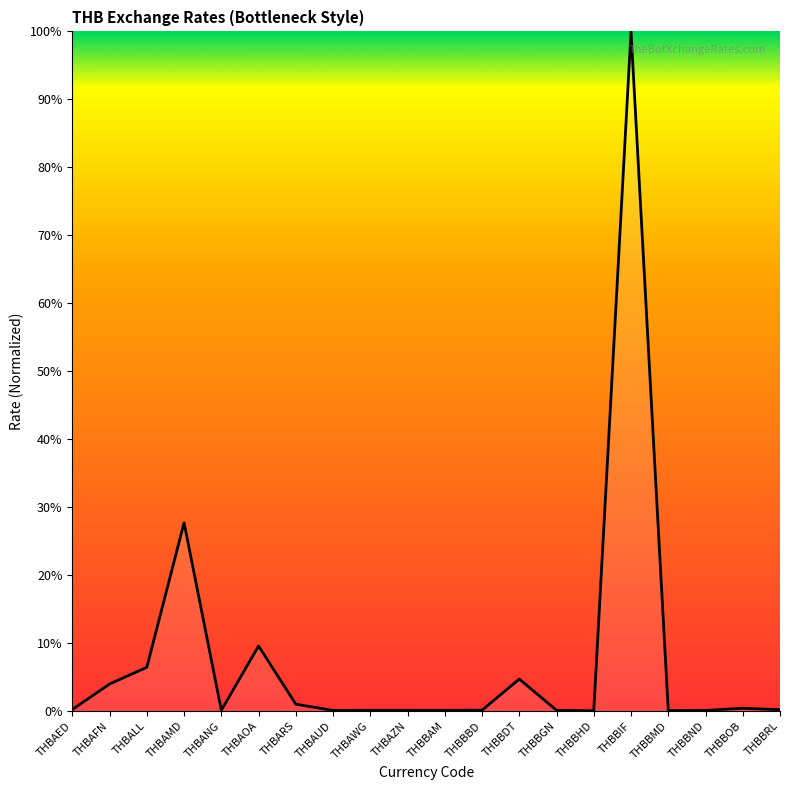

What is the difference between the values at THBAMD and THBBIF?

72.3